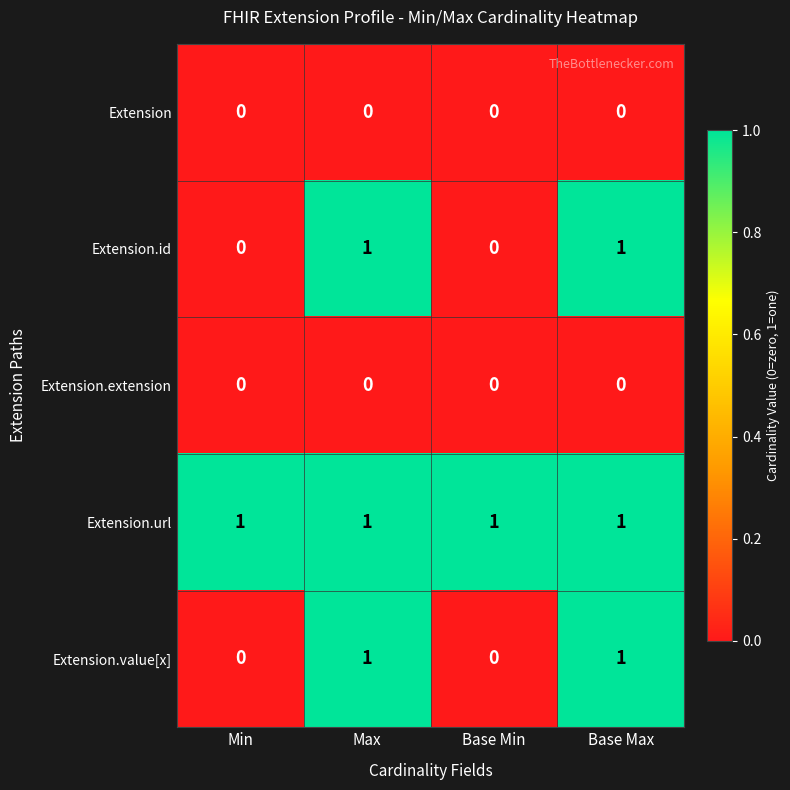

The value of Extension.value[x] at Max is 1. True or false?

True